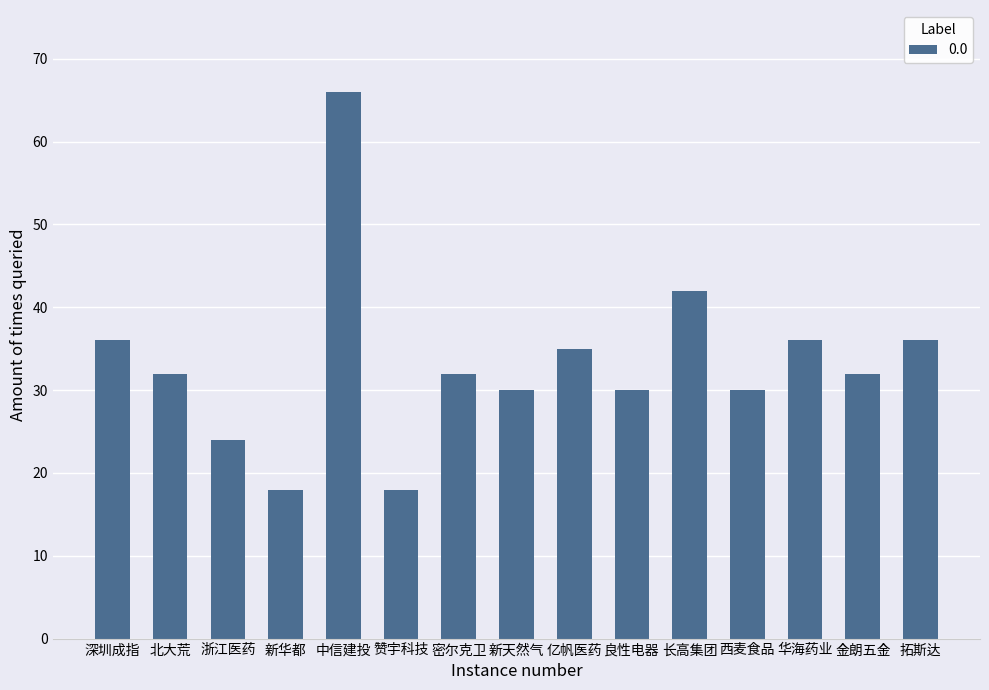

Which category has the highest value across all series?

中信建投